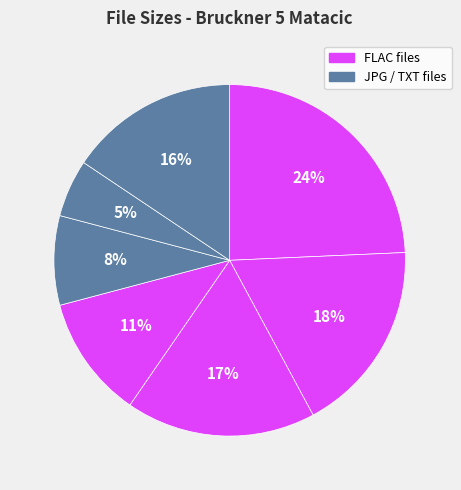

Count the number of slices in the pie.

7